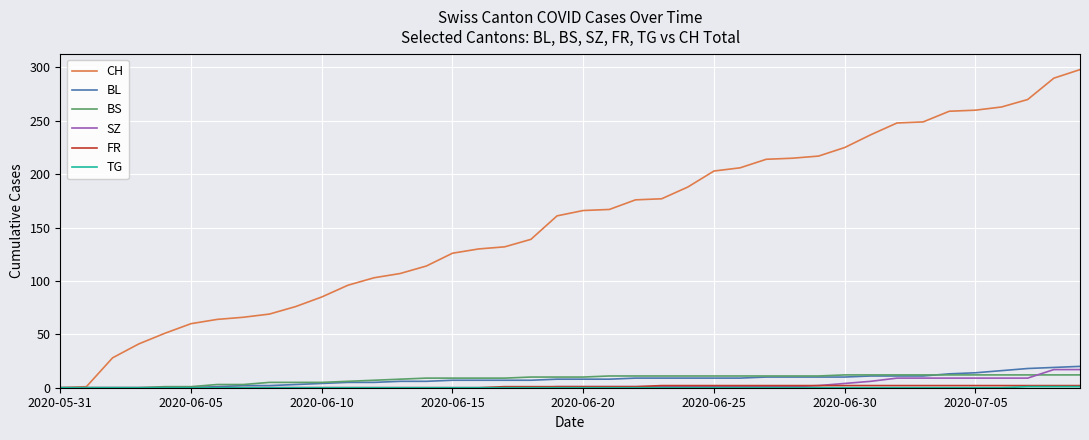

What is the highest value of the BL series?

20